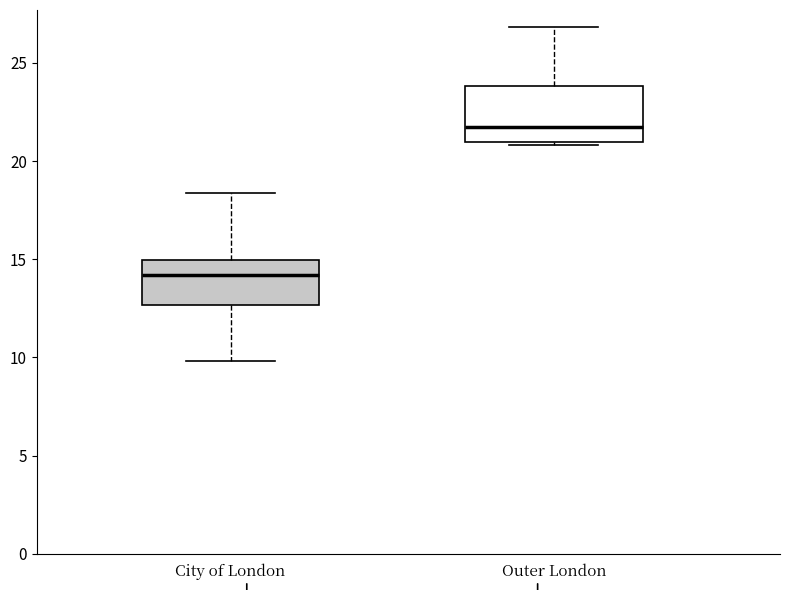

Reading left to right, transcribe this box plot: for each box, give where its median line is, the range the box spans, and where its two whiskers end, as read against the y-axis. The values are not printed on the chart, so give them approximately, as read against the axis.

City of London: median 14.0, box 12.5 to 15.0, whiskers 10.0 to 18.5
Outer London: median 21.5, box 21.0 to 24.0, whiskers 21.0 (just below the box's lower edge) to 27.0